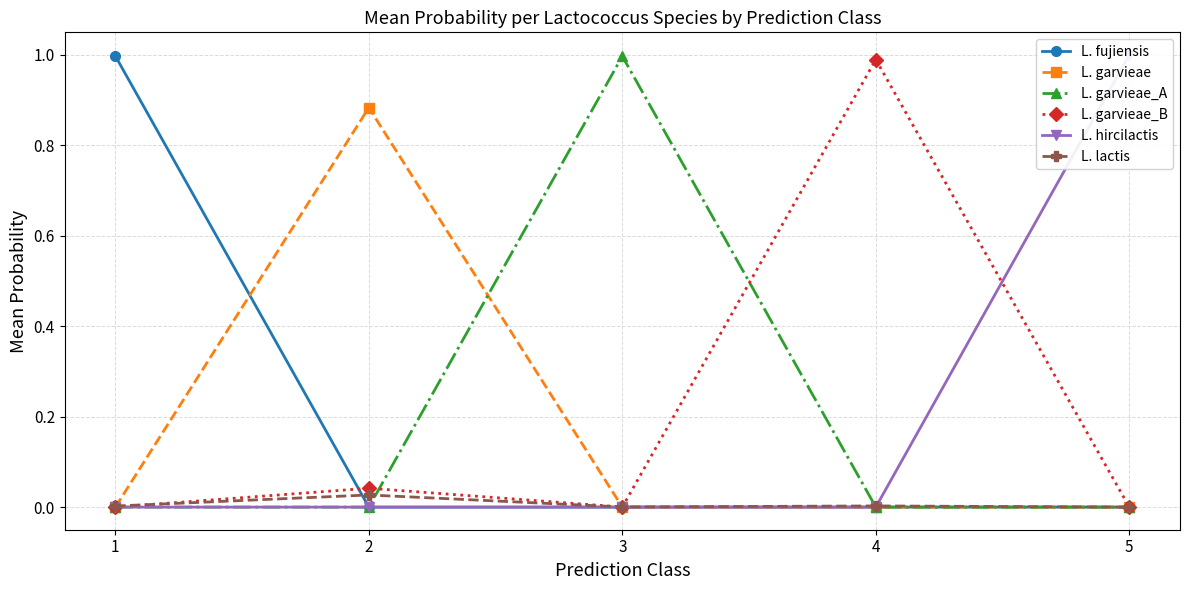

True or false: L. lactis and L. hircilactis intersect in this chart.

True